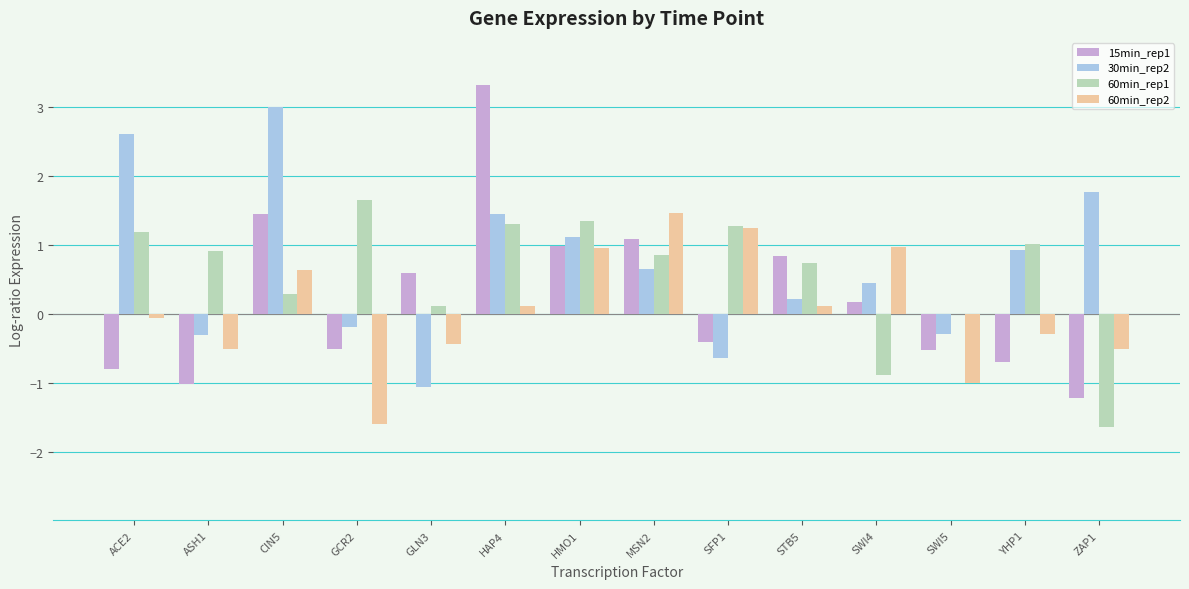

What is the total value across all series at ASH1?

-0.9